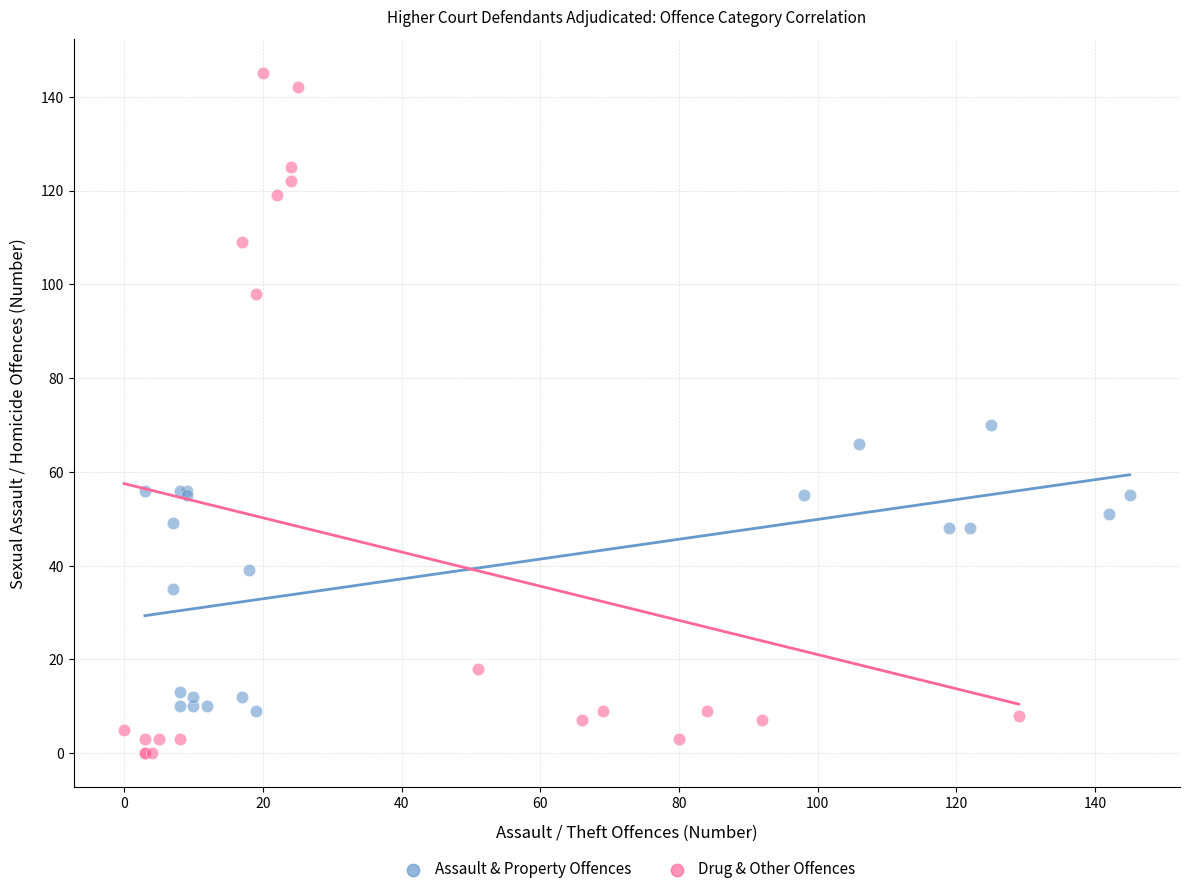

Which series reaches the minimum Y coordinate?

Drug & Other Offences